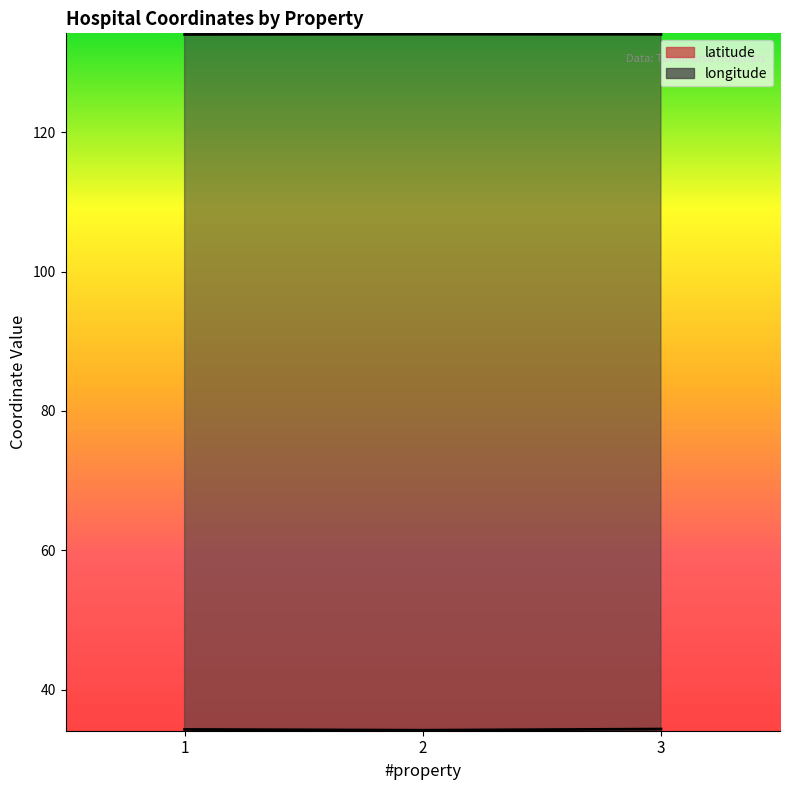

The value of latitude at 2 is 34.2. True or false?

True